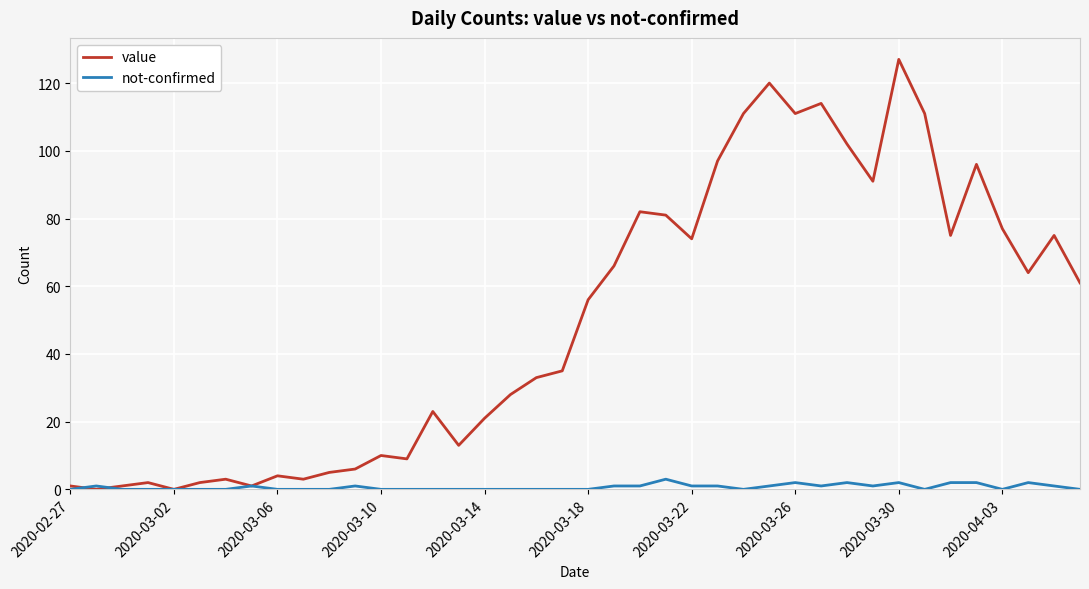

Which series has the largest total across all categories?

value